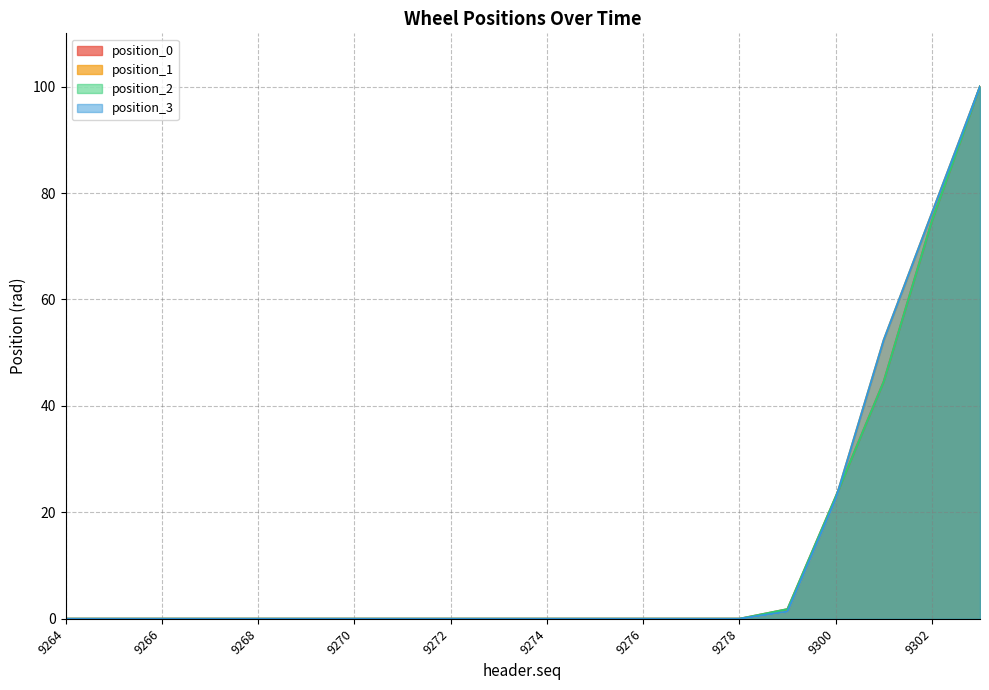

Which series has the largest total across all categories?

position_1